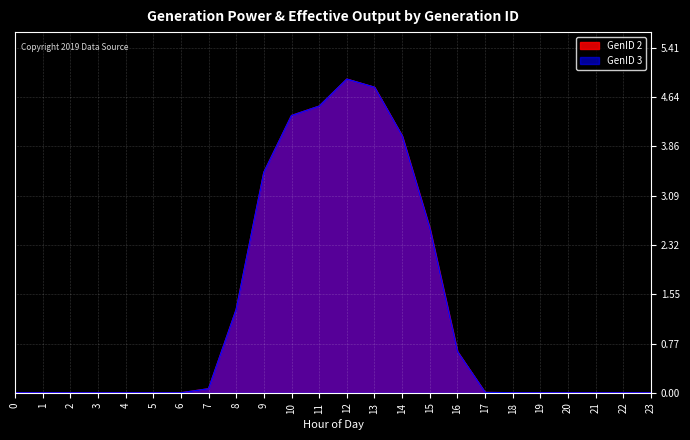

Reading left to right, transcribe all the data shown in this chart.

GenID 2: 0.0	0.0	0.0	0.0	0.0	0.0	0.0	0.1	1.3	3.5	4.3	4.5	4.9	4.8	4.0	2.6	0.6	0.0	0.0	0.0	0.0	0.0	0.0	0.0
GenID 3: 0.0	0.0	0.0	0.0	0.0	0.0	0.0	0.1	1.3	3.5	4.3	4.5	4.9	4.8	4.0	2.6	0.6	0.0	0.0	0.0	0.0	0.0	0.0	0.0